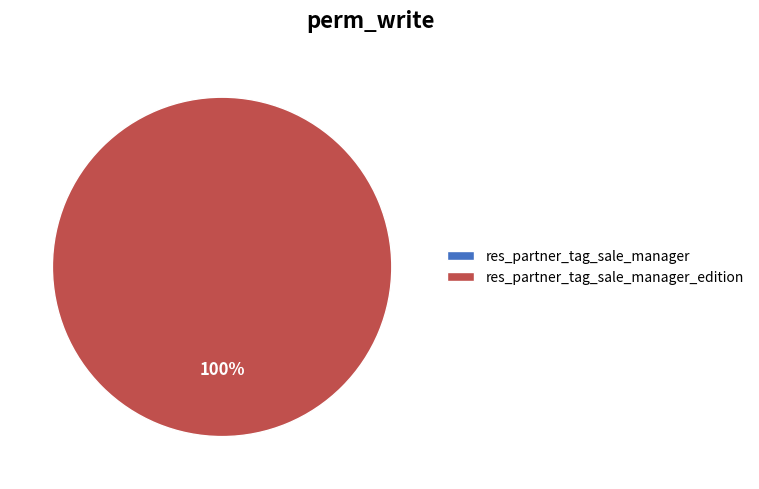

Count the number of slices in the pie.

2